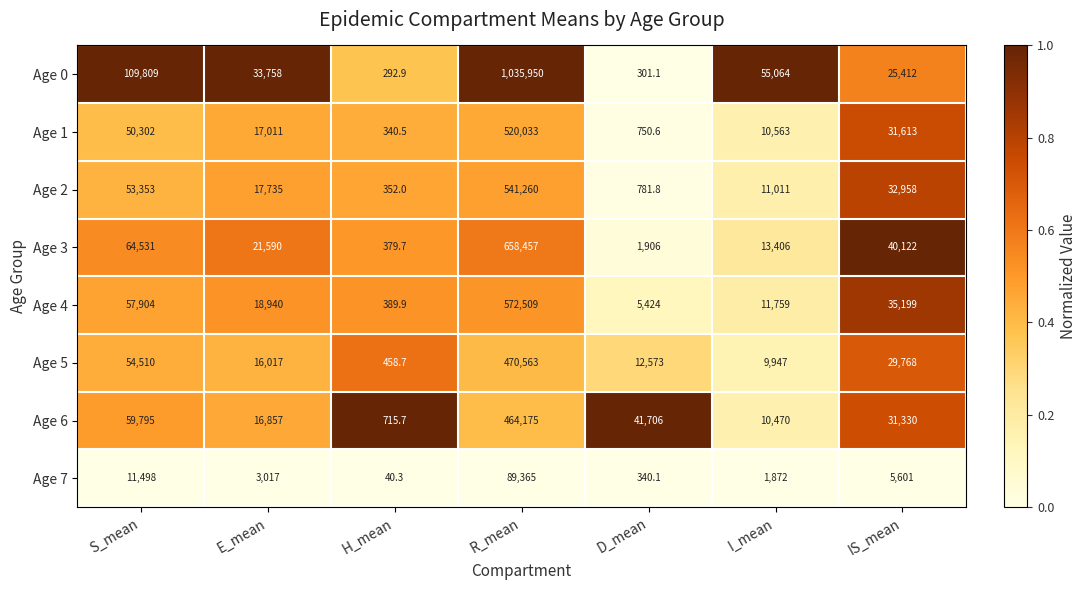

At which label is Age 5 closest to 235510?

S_mean